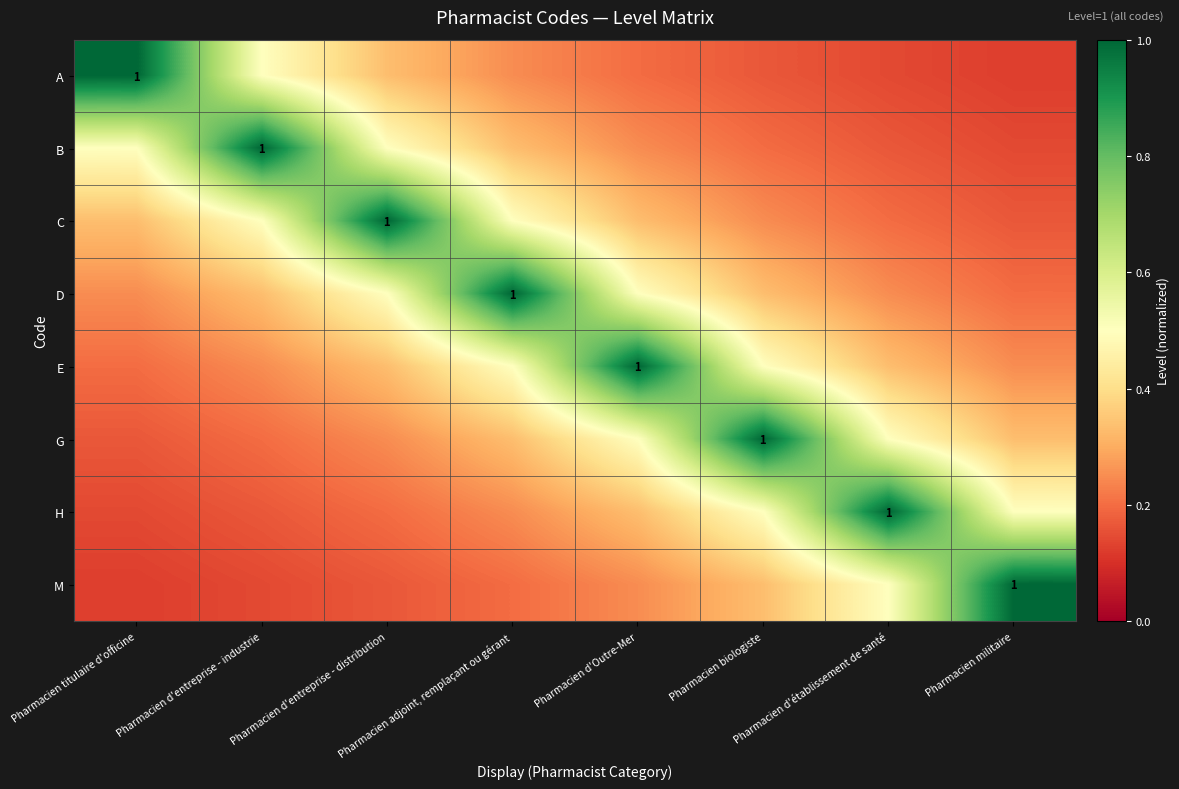

What is the approximate value of E at Pharmacien d'entreprise - industrie?

0.2